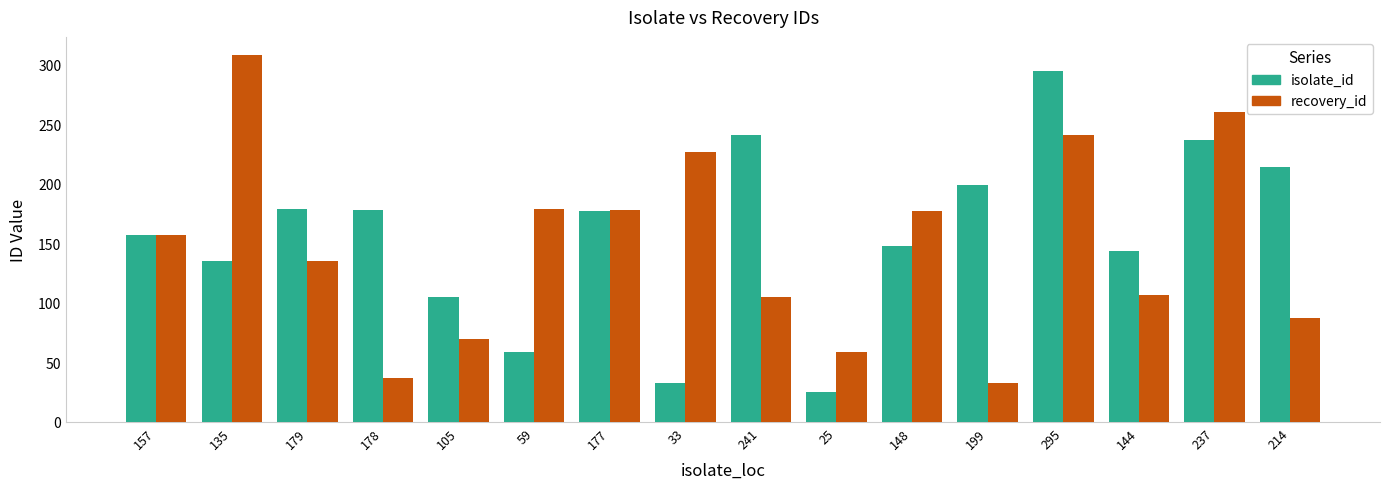

What position from the left is 214?

16